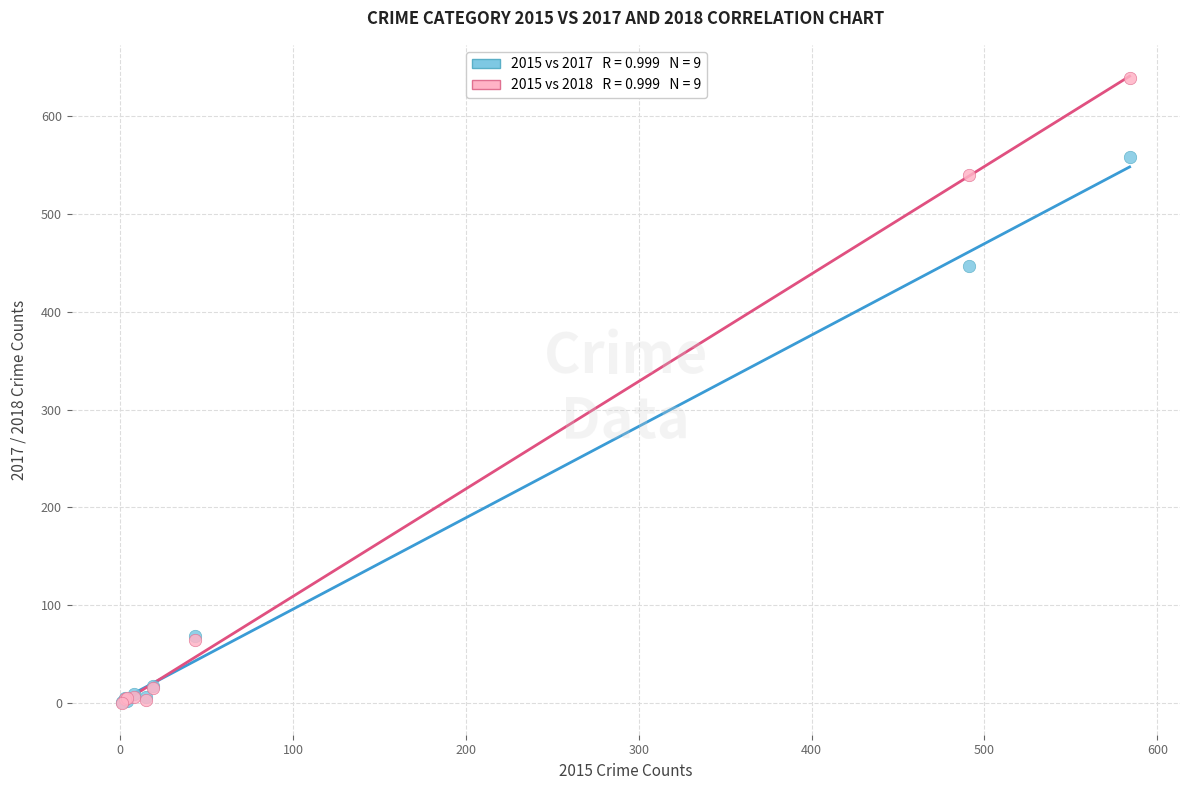

Across all series, what Y value is closest to 319?

447